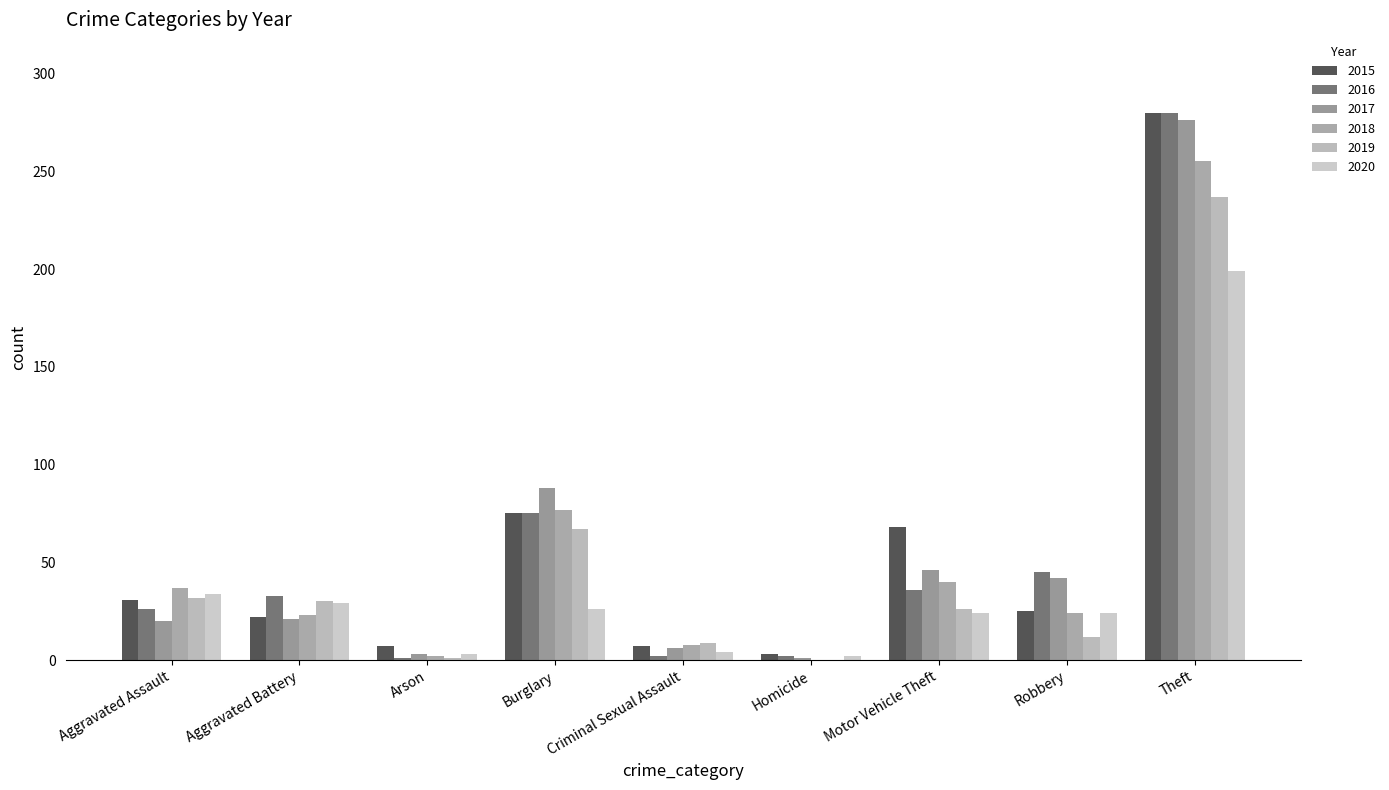

Is it true that 2017 equals 20 at Aggravated Assault?

True